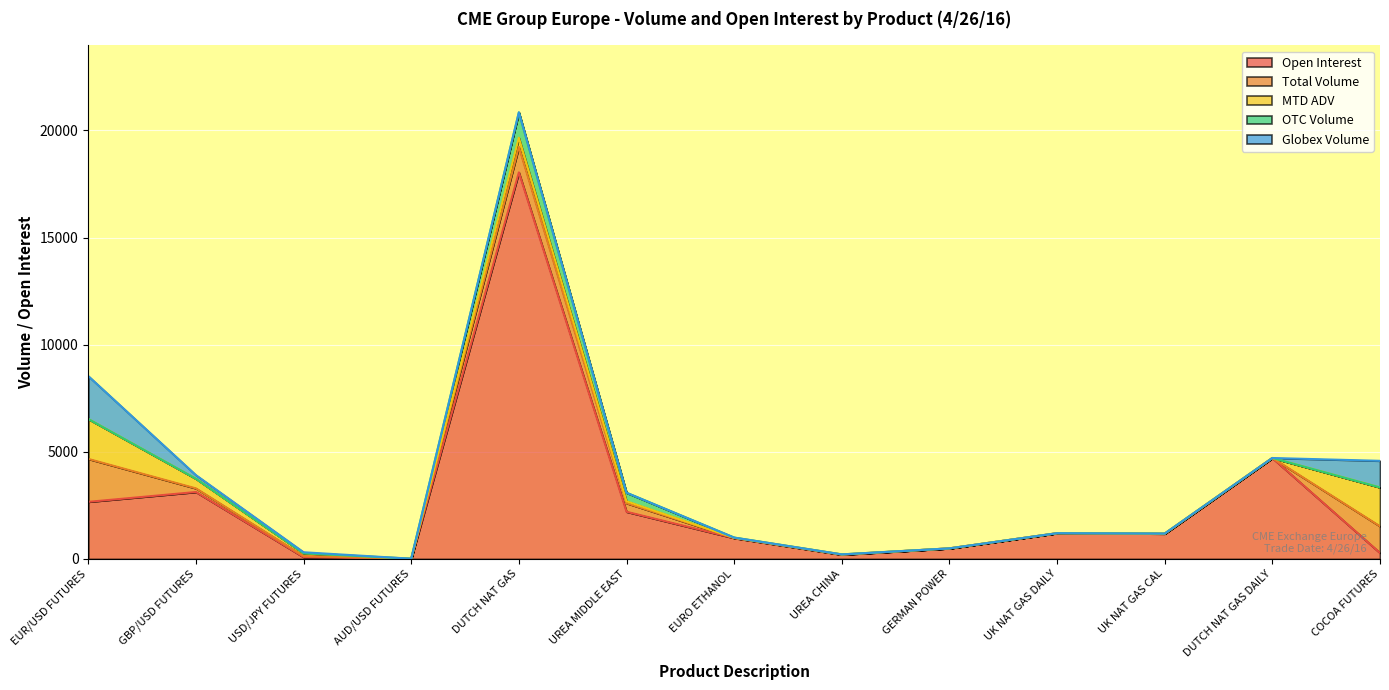

How many categories are shown in the chart?

13